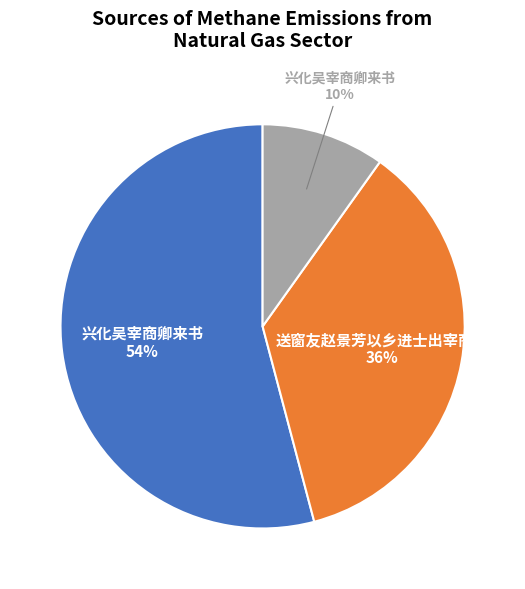

To the nearest percent, what is the difference between the largest and smallest slice percentages?

44%